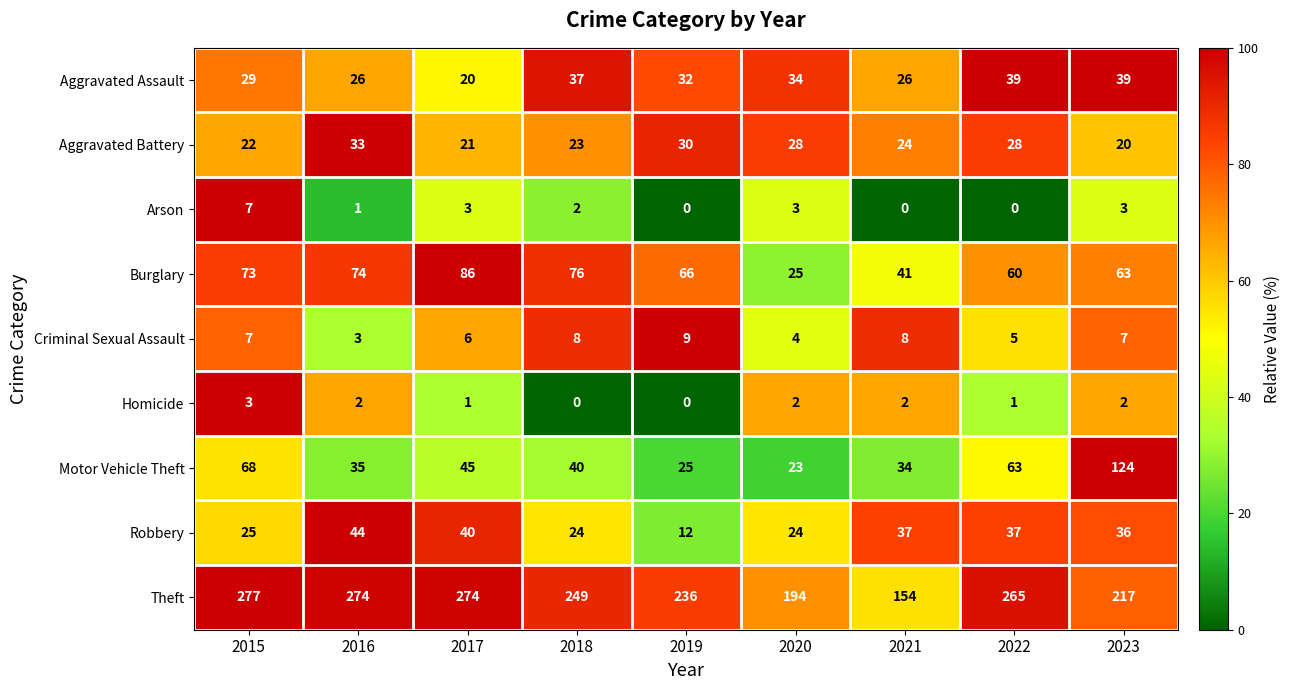

At which label is Motor Vehicle Theft closest to 73?

2015